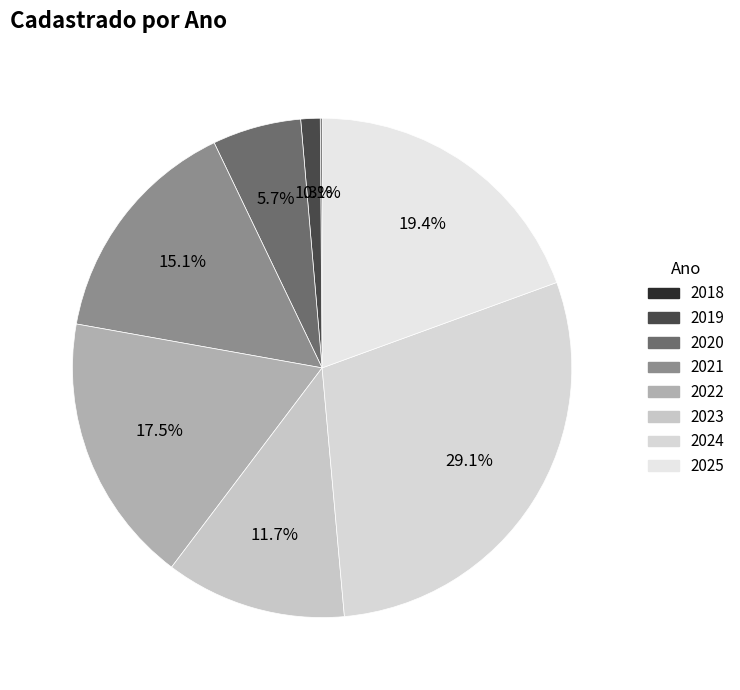

Does 2023 represent more than half of the total?

No